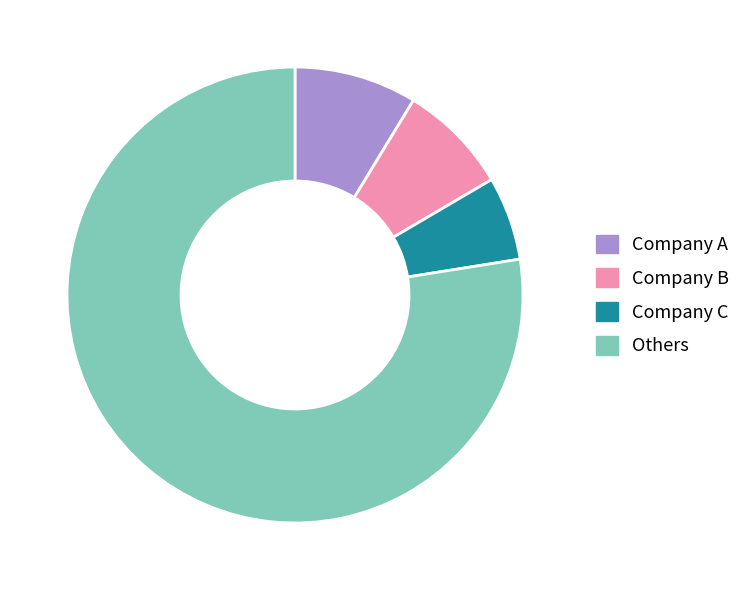

Which slice represents more than half of the pie?

Others